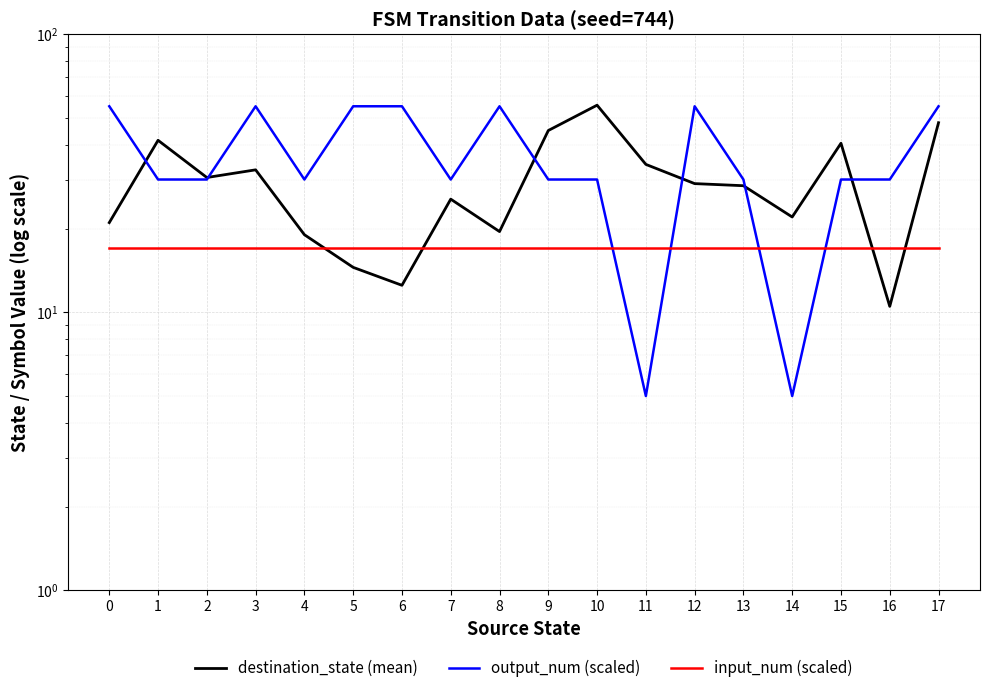

What is the value of the input_num (scaled) point at the 16th from the left?

17.0